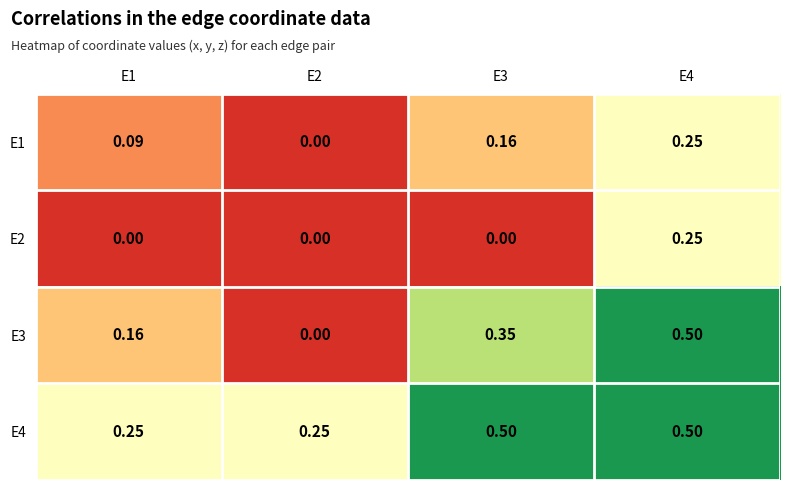

At which category is the sum across all series the highest?

E4